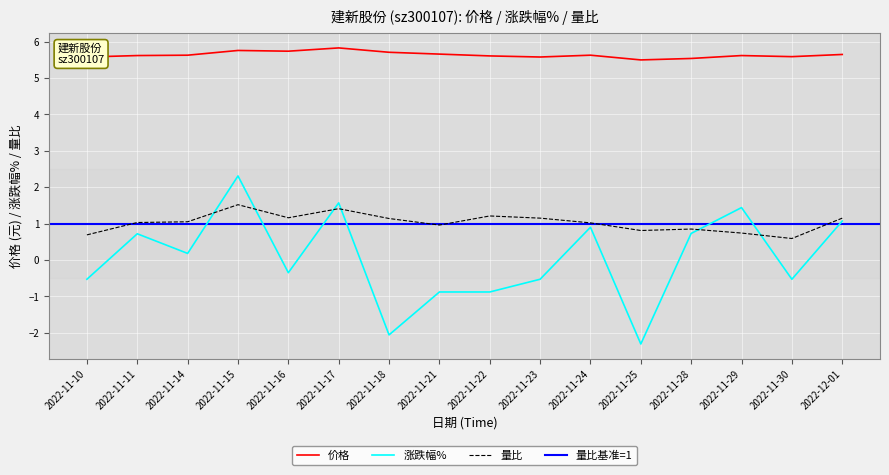

What is the total value across all series at 2022-12-01?

7.9